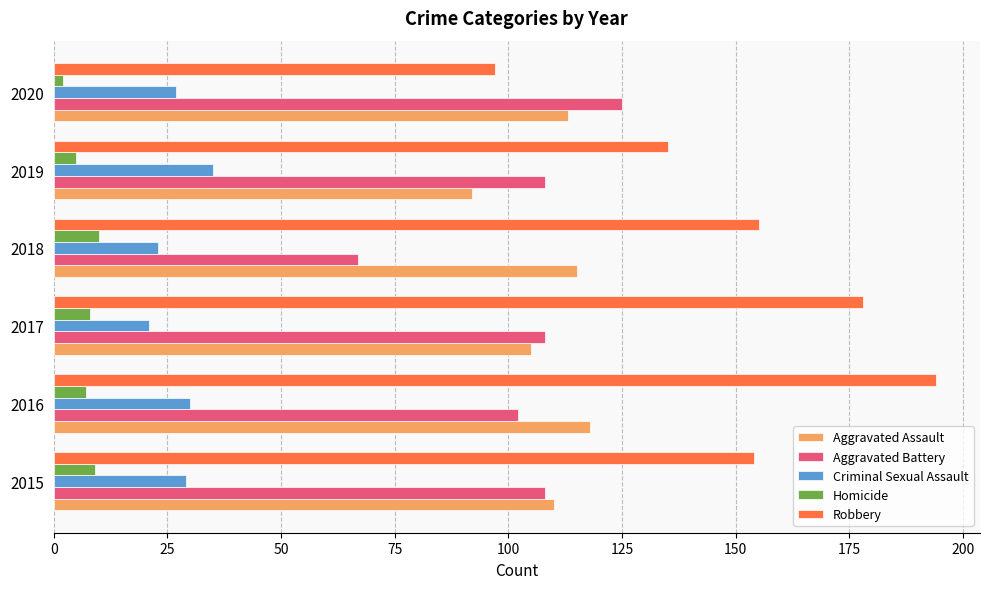

What is the total value across all series at 2015?

410